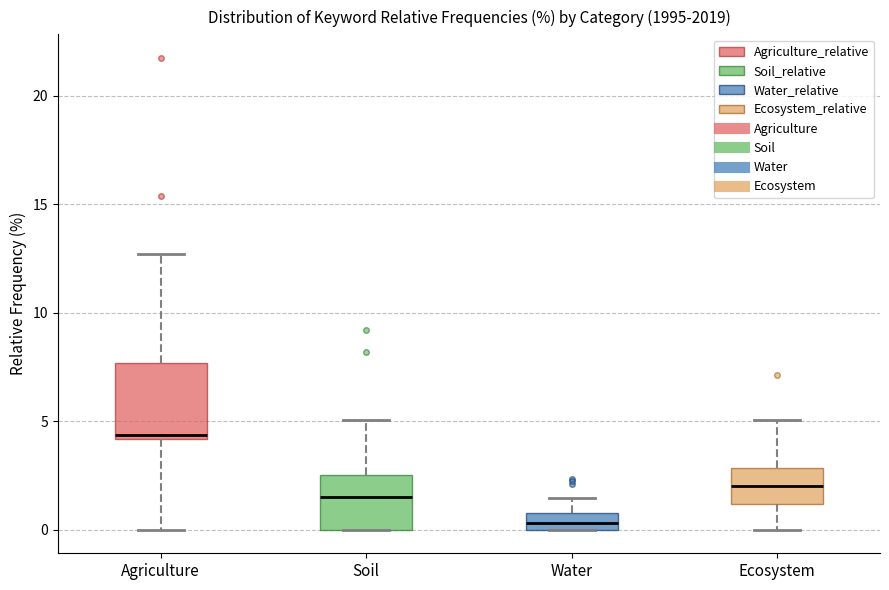

Which box has the highest median line?

Agriculture